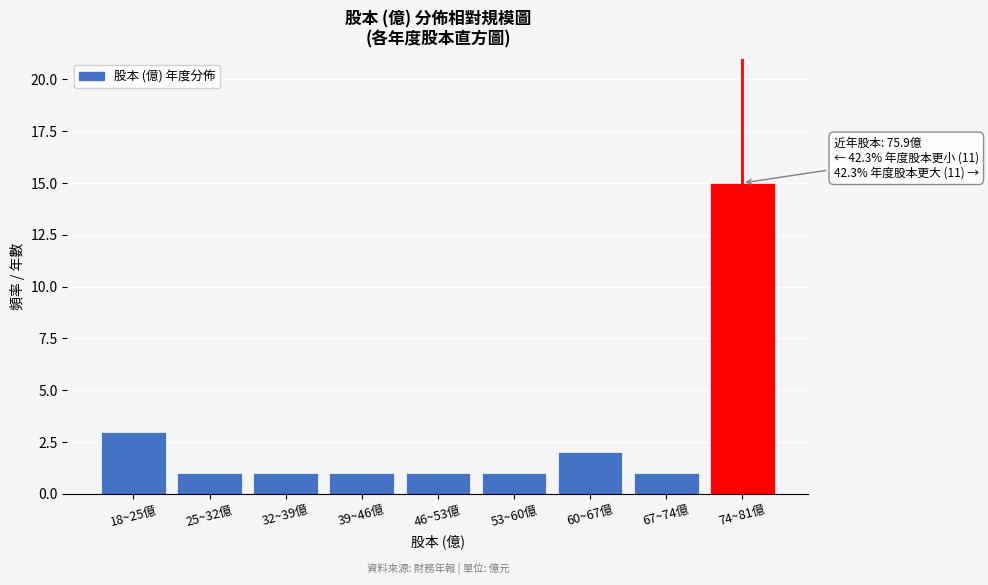

Reading left to right, what are all the values shown in this chart?

3	1	1	1	1	1	2	1	15